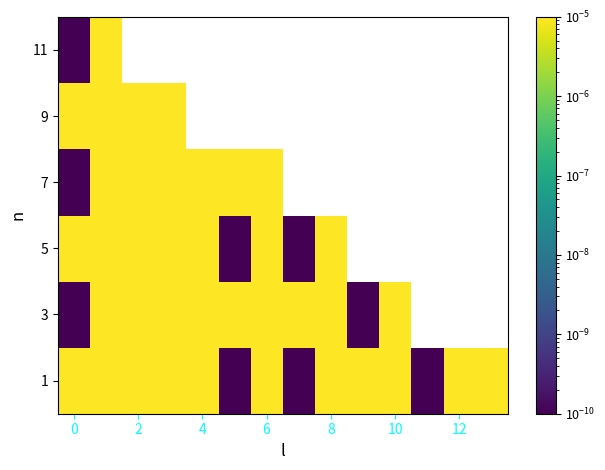

How many series are shown in this chart?

6